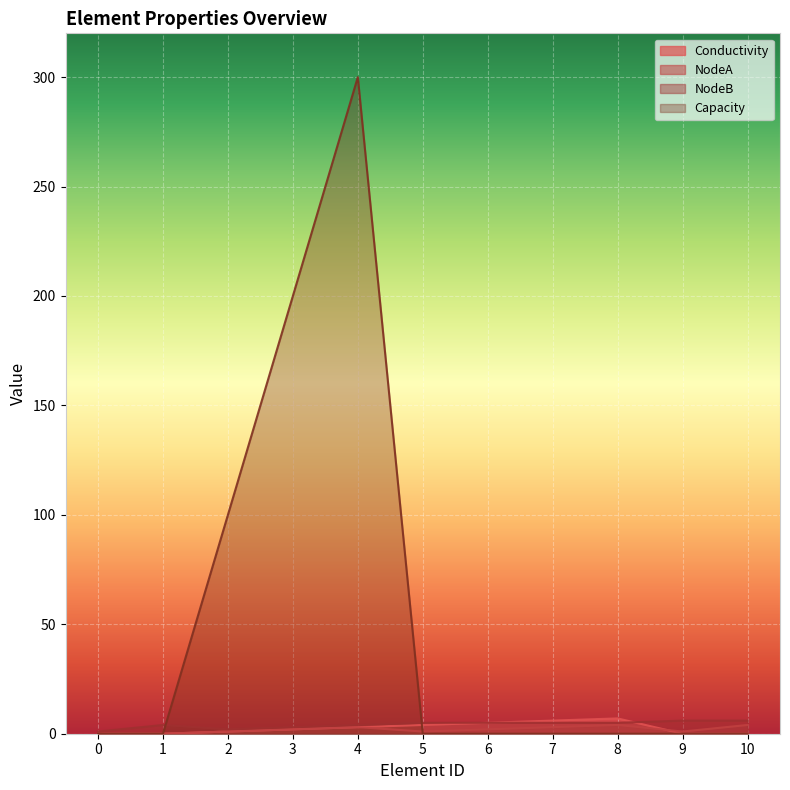

True or false: NodeA has a value of 1 at 2.

True